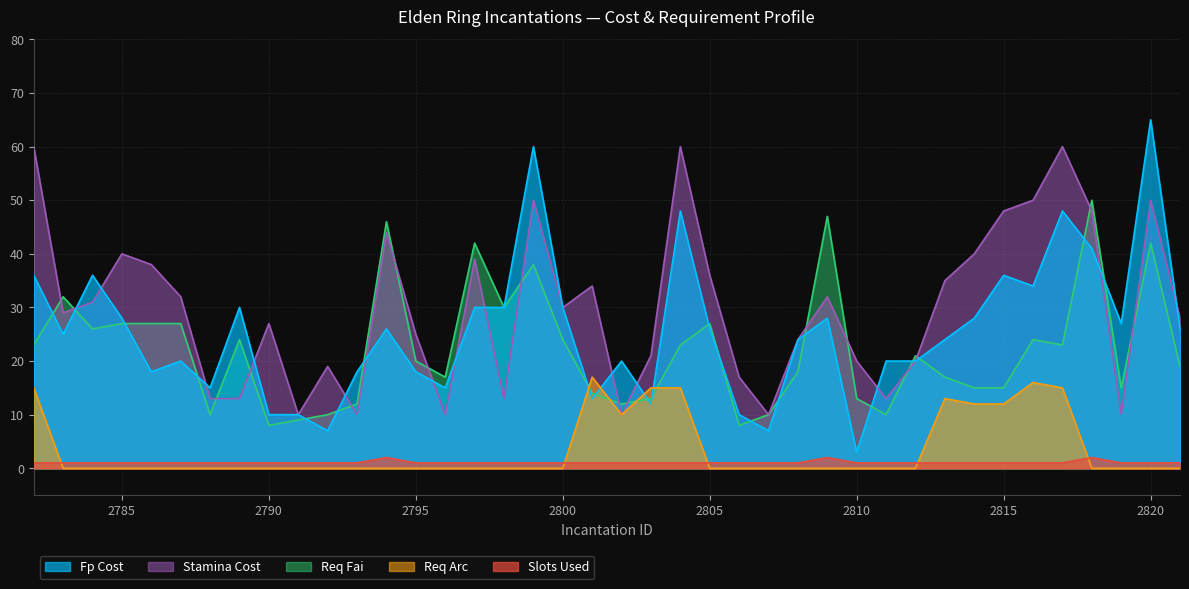

Between which two adjacent categories do slots_used and req_arc first intersect?

2782 and 2783